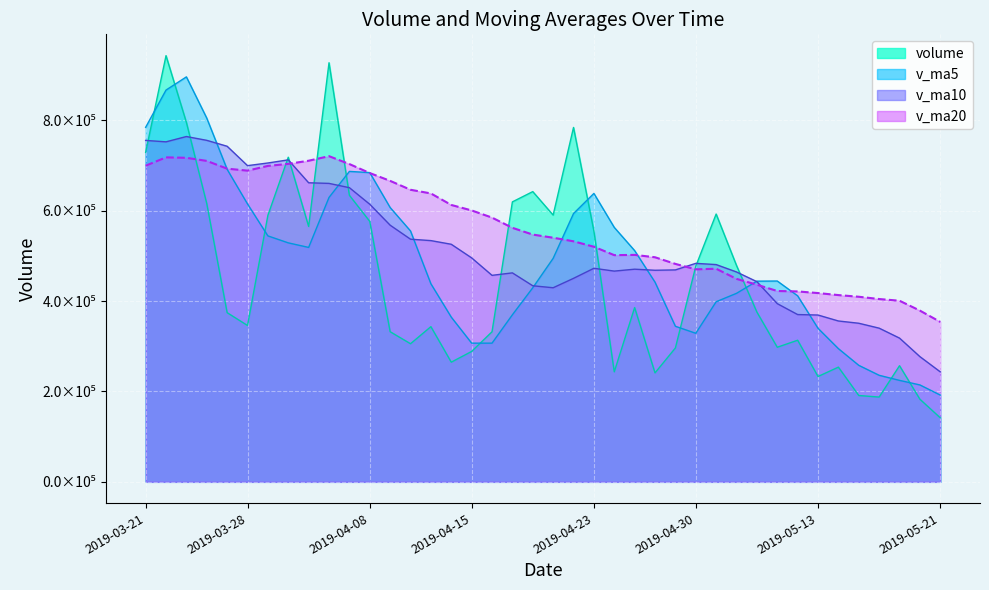

What are all the series names shown in the legend?

volume, v_ma5, v_ma10, v_ma20